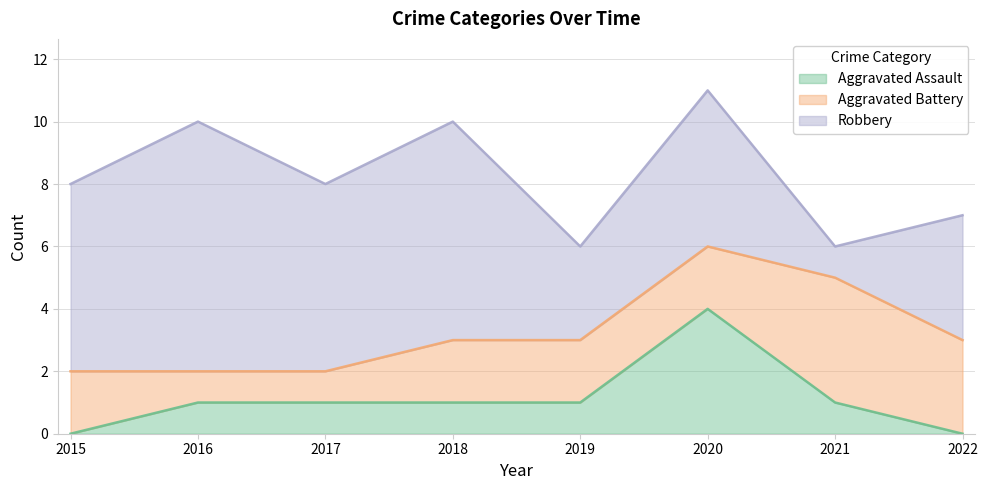

At 2020, list the series in order from largest to smallest.

Robbery, Aggravated Assault, Aggravated Battery